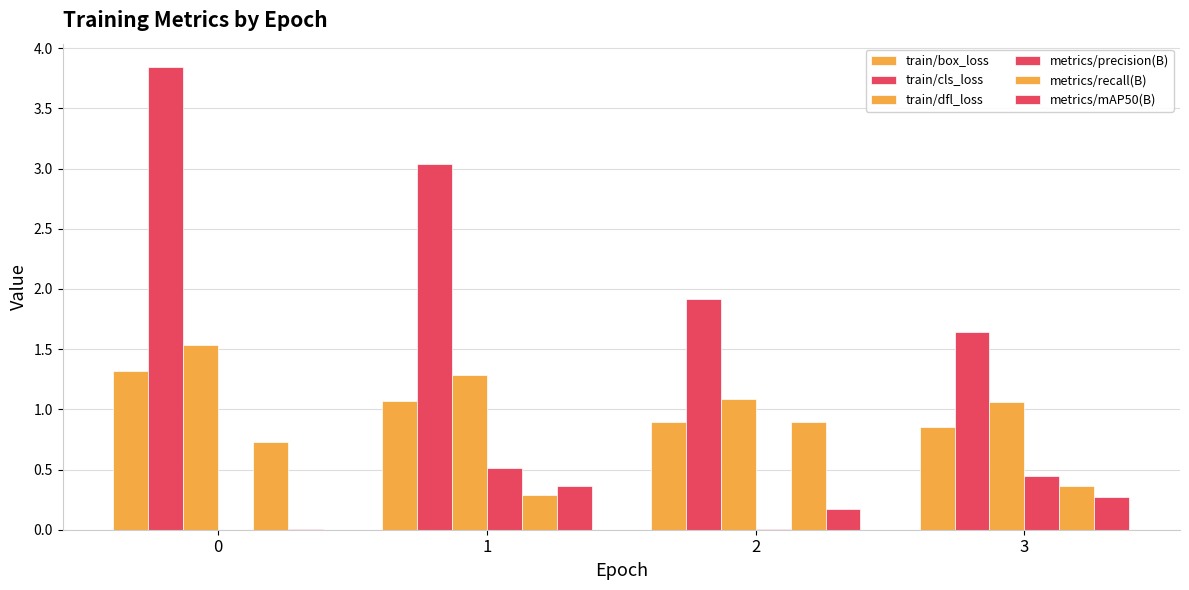

How many groups of bars are there?

4